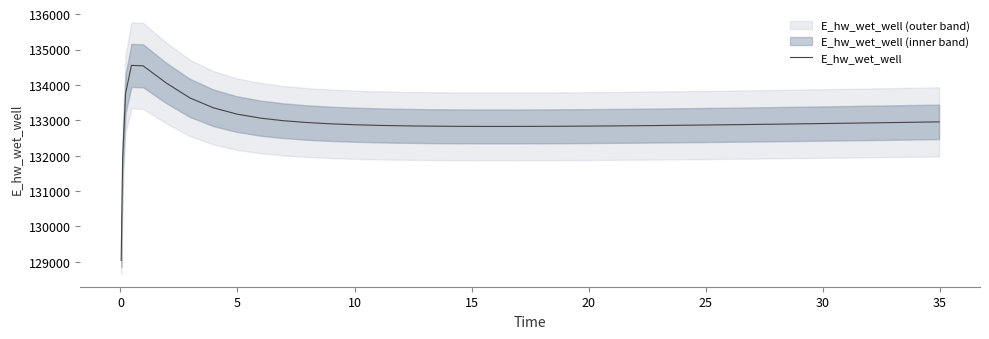

What is the minimum value for E_hw_wet_well?

129041.7